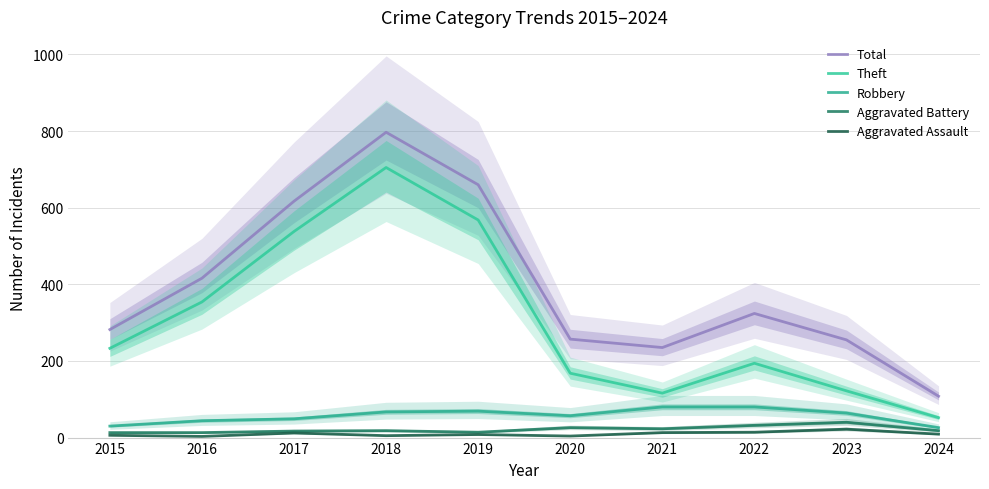

Rank the series at 2016 from highest to lowest value.

Total, Theft, Robbery, Aggravated Battery, Aggravated Assault